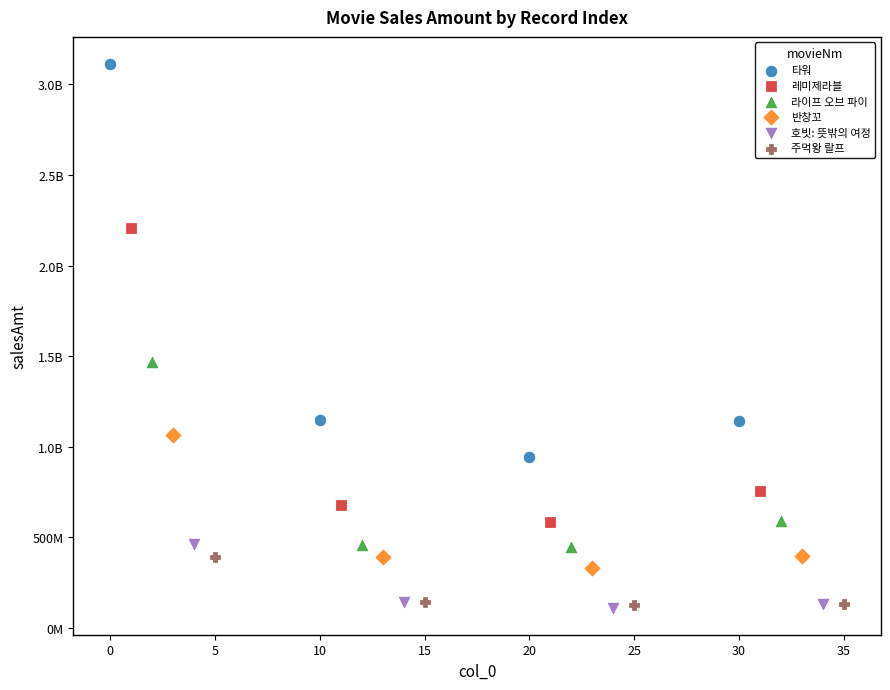

What are all the series names shown in the legend?

타워, 레미제라블, 라이프 오브 파이, 반창꼬, 호빗: 뜻밖의 여정, 주먹왕 랄프